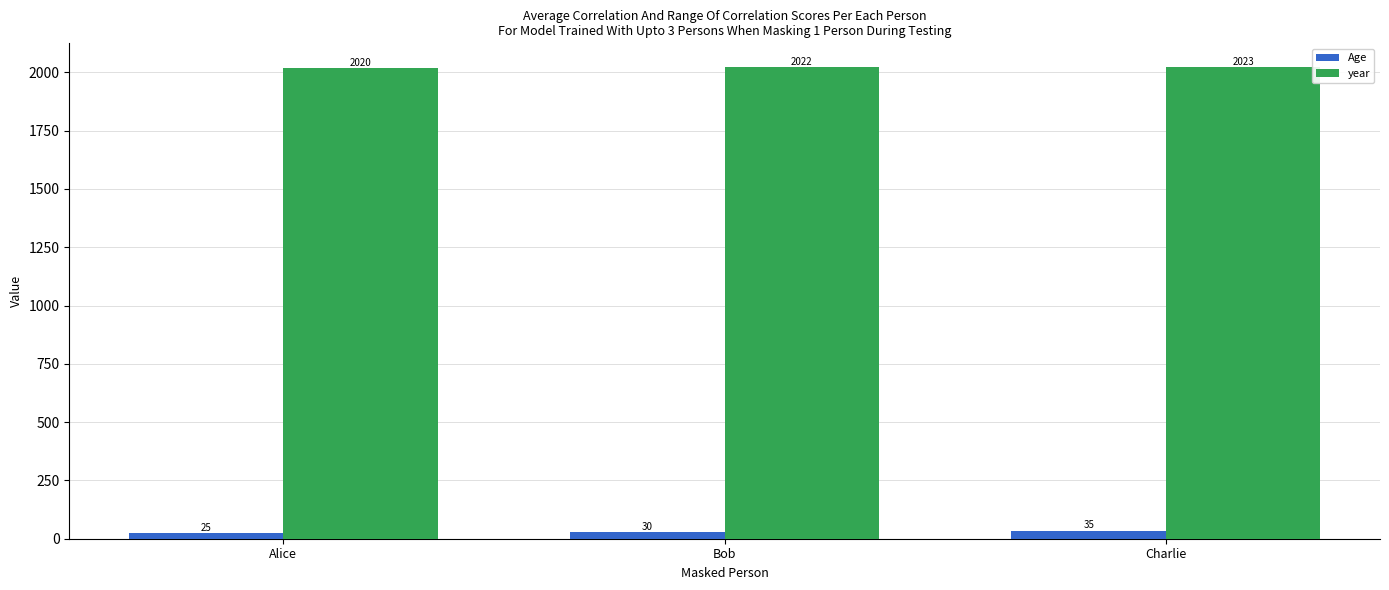

What value does the year series have at Alice?

2020